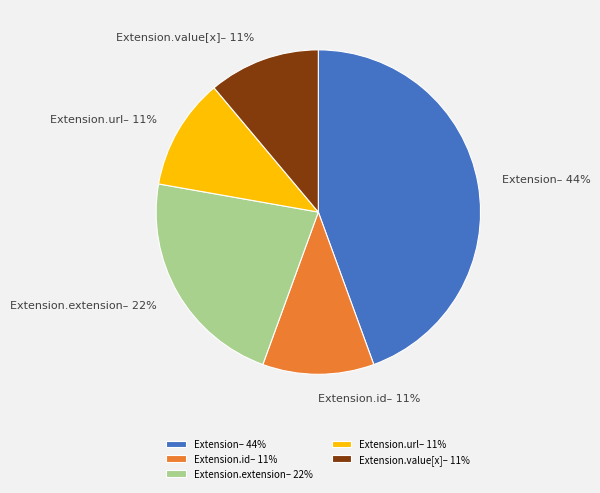

What is the ratio of the value at Extension.extension to the value at Extension.id?

2.0